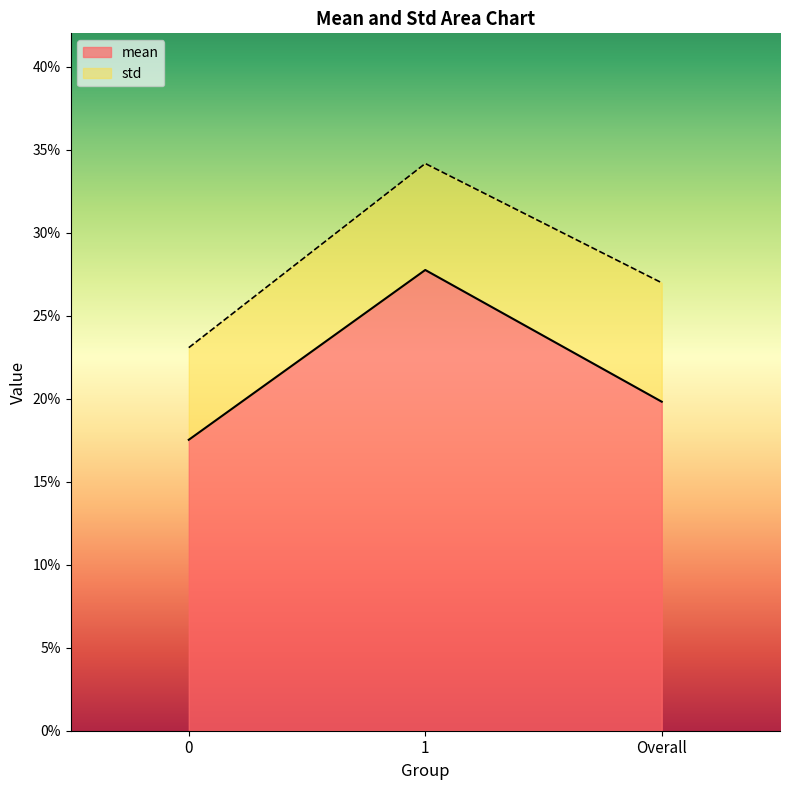

Reading right to left, what are all the values shown in this chart?

0.2	0.3	0.2